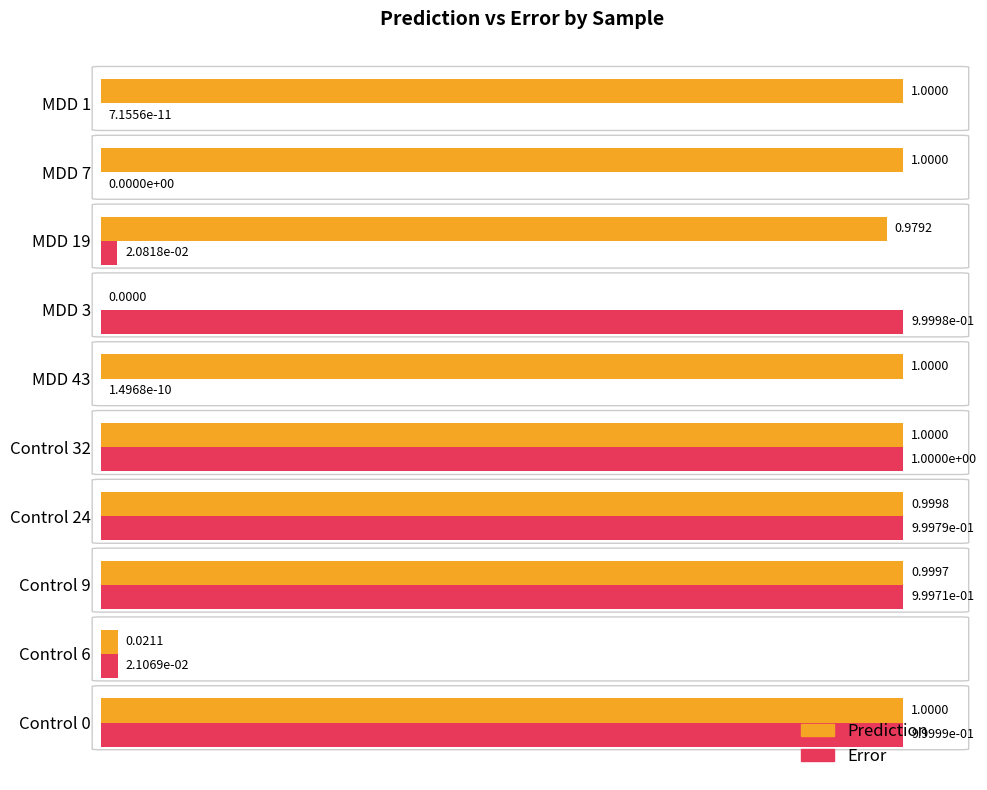

How many data points in Error are above 0?

9